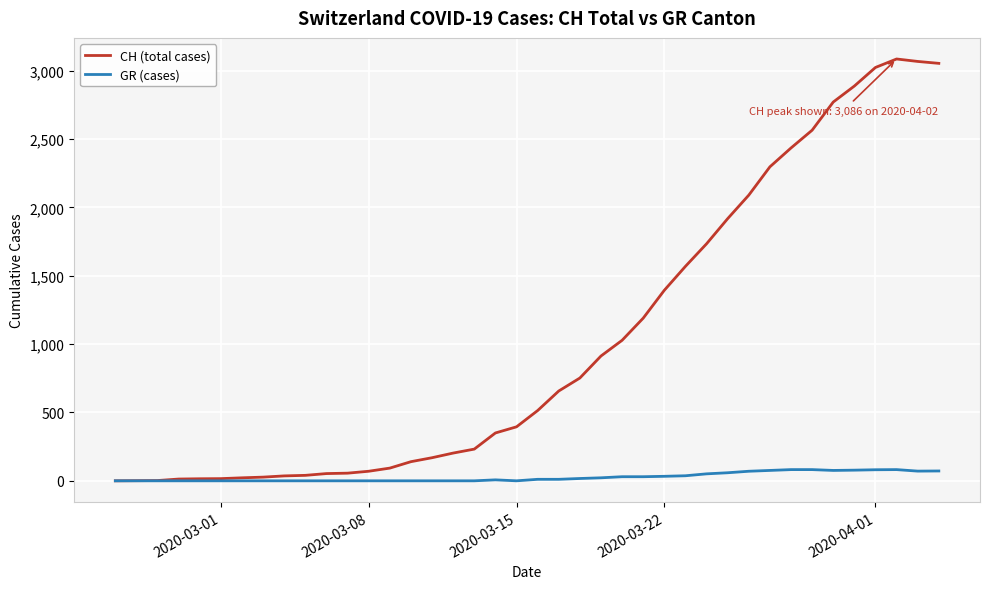

List the series in order of their overall mean, lowest first.

GR (cases), CH (total cases)